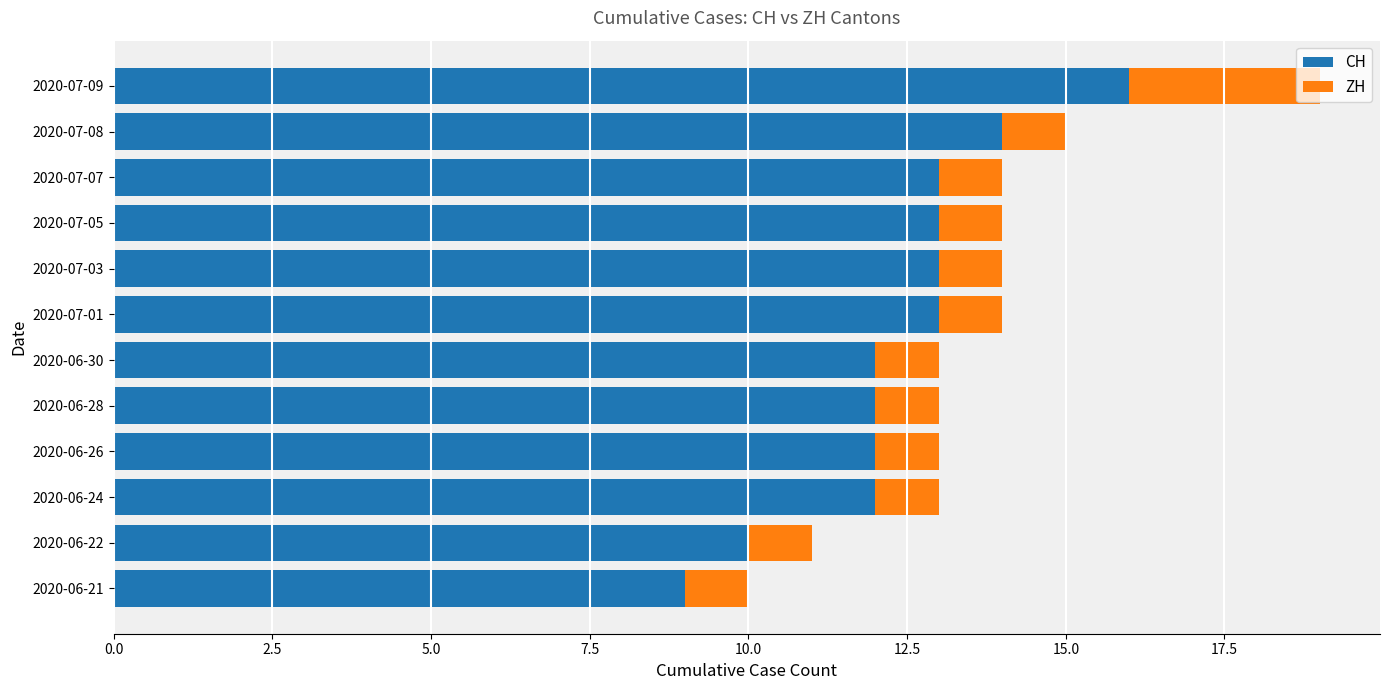

What is the total value across all series at 2020-06-21?

10